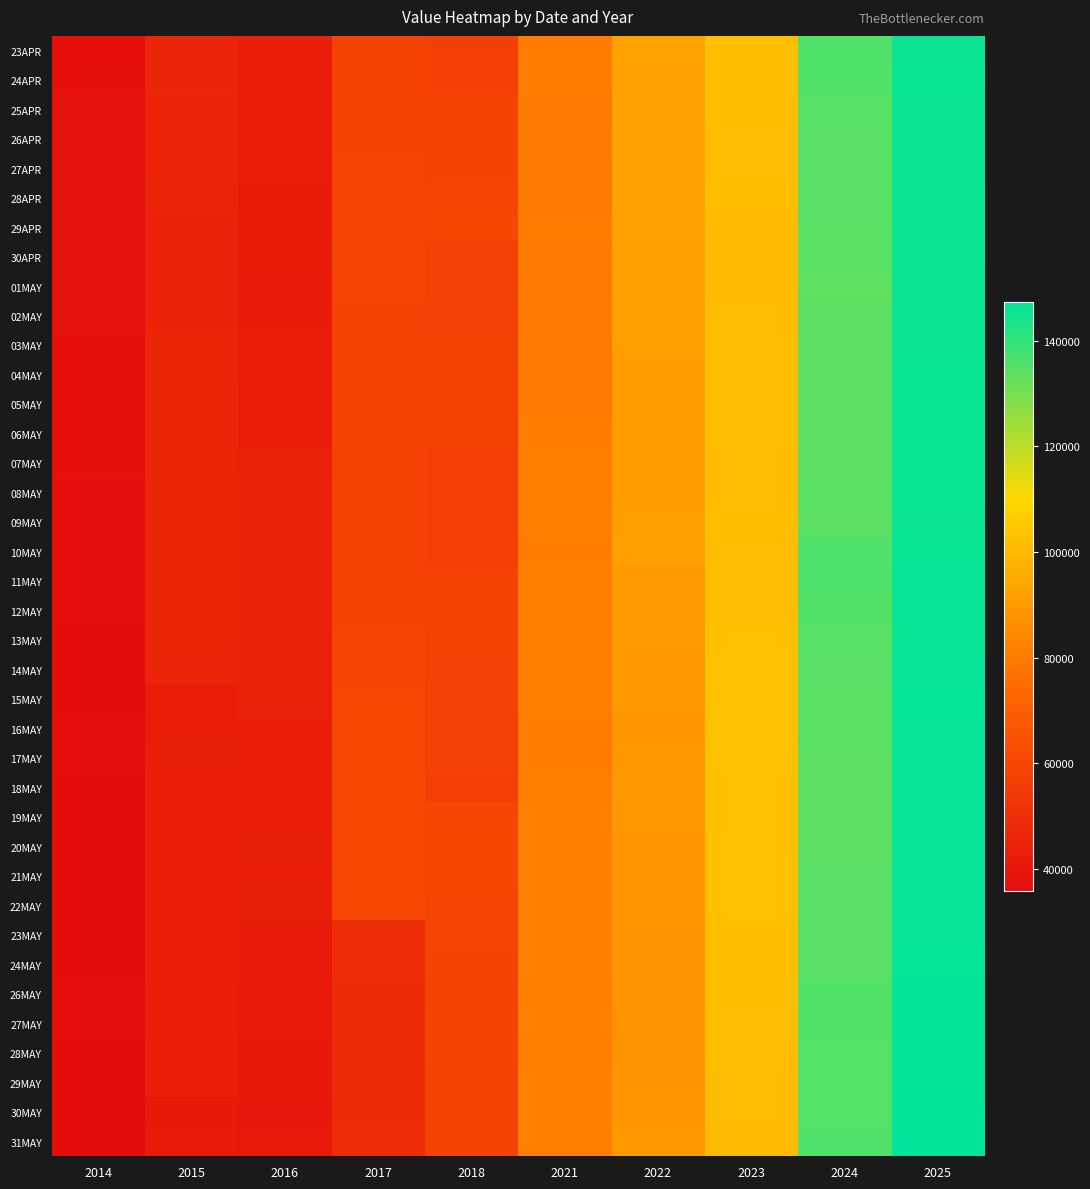

What is the total value across all series at 2017?

2168025